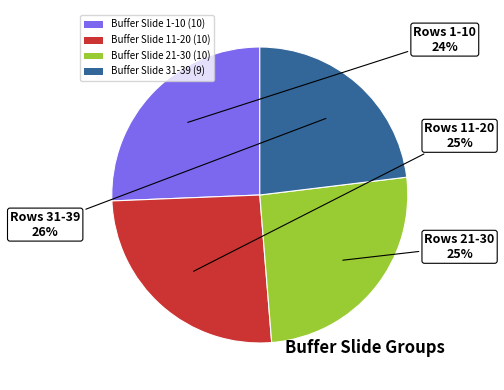

To the nearest percent, what portion does Buffer Slide 21-30 represent?

26%